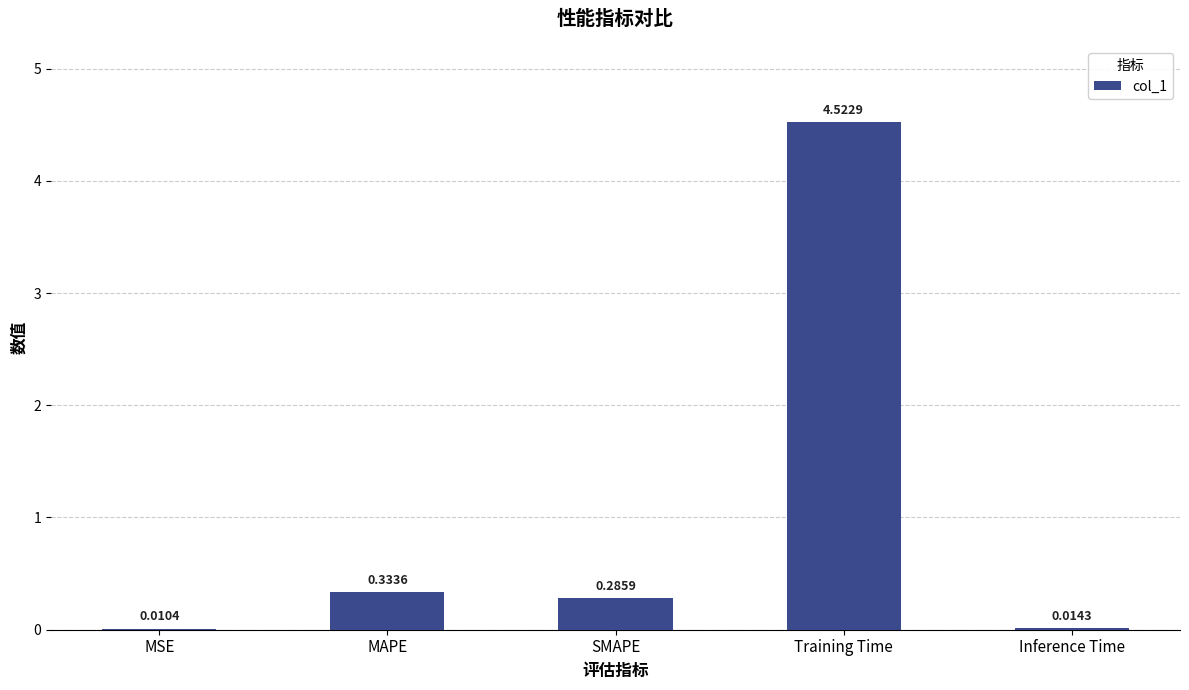

Count the number of data series in this chart.

1